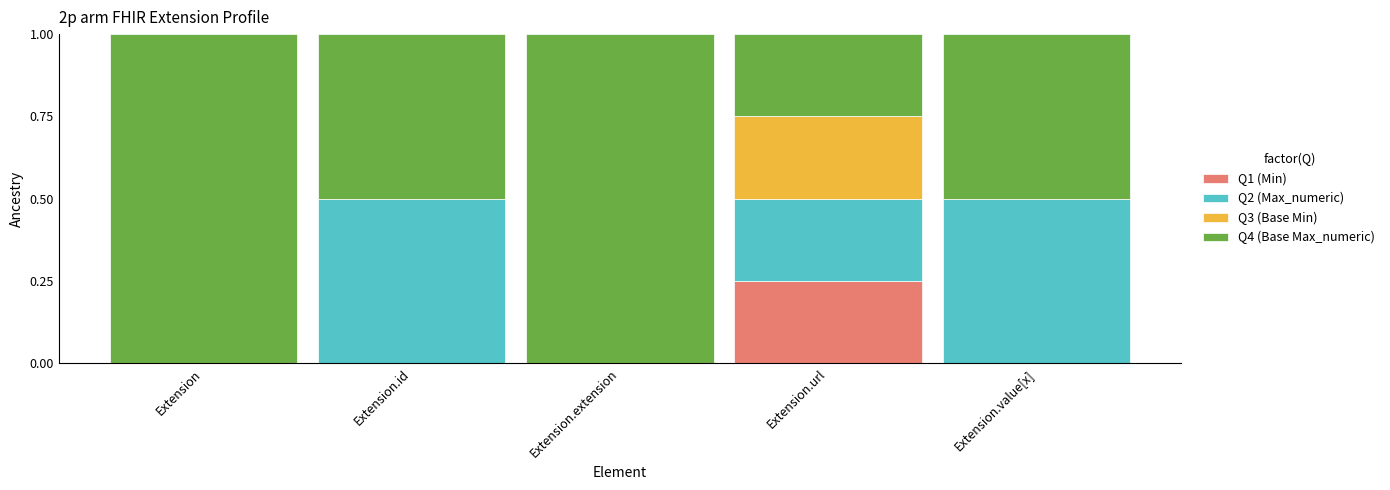

True or false: Q1 (Min) has a value of 0.0 at Extension.

True